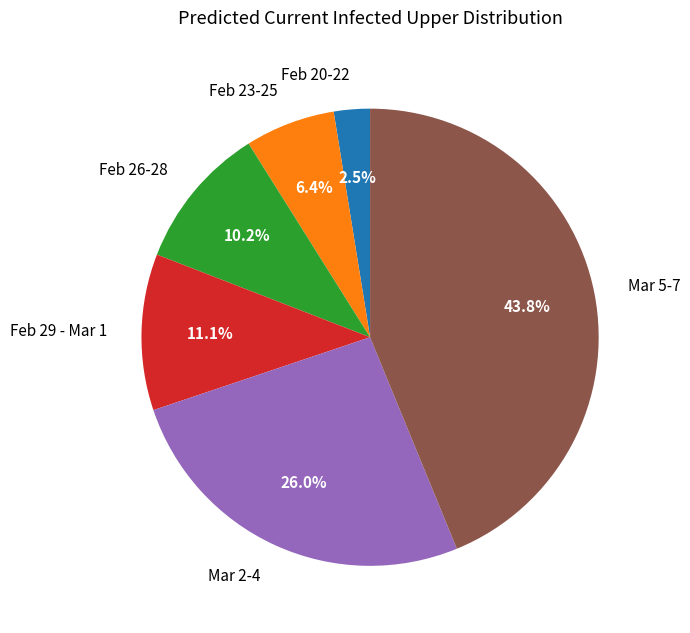

What percentage do Mar 2-4 and Feb 29 - Mar 1 together represent?

37.1%